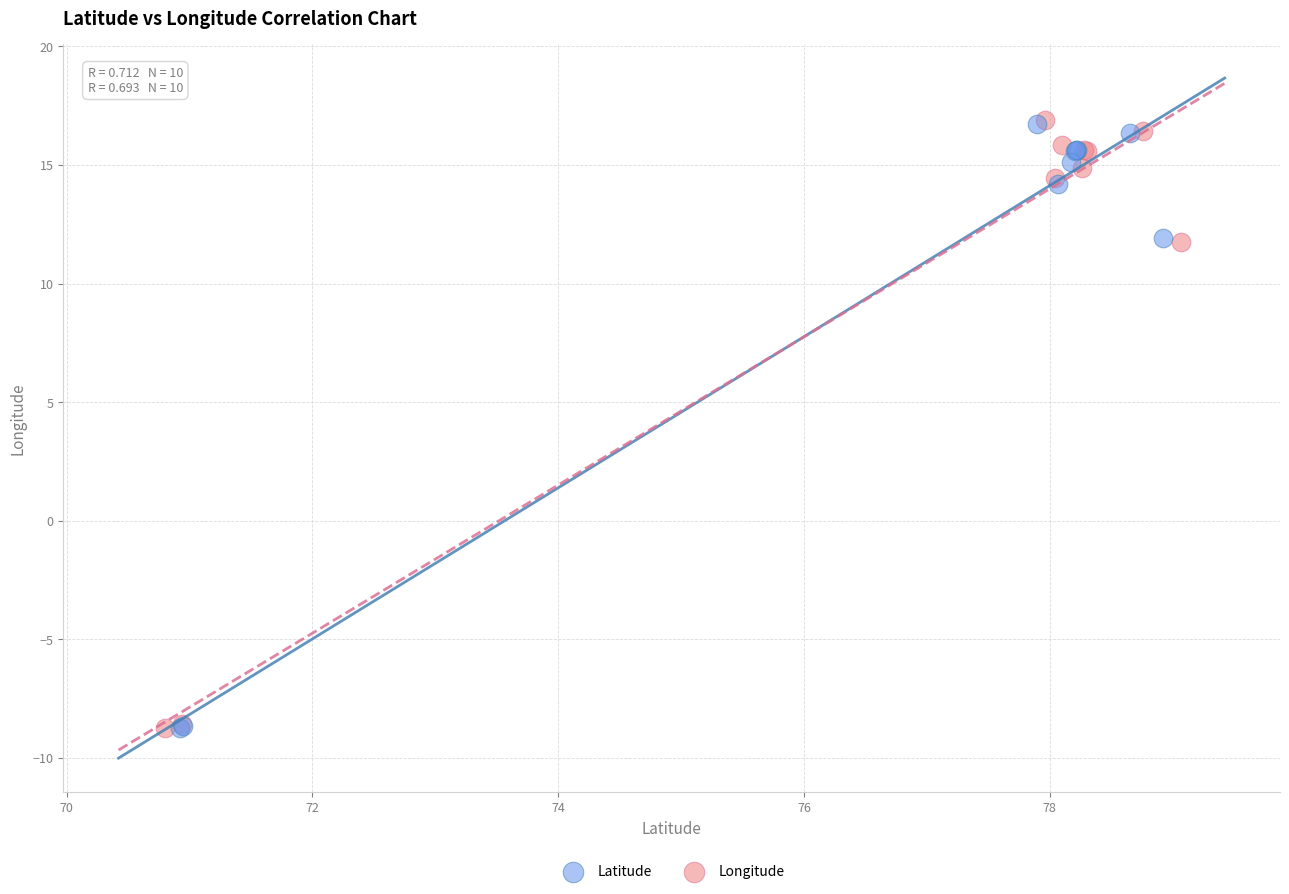

What are all the series names shown in the legend?

Latitude, Longitude